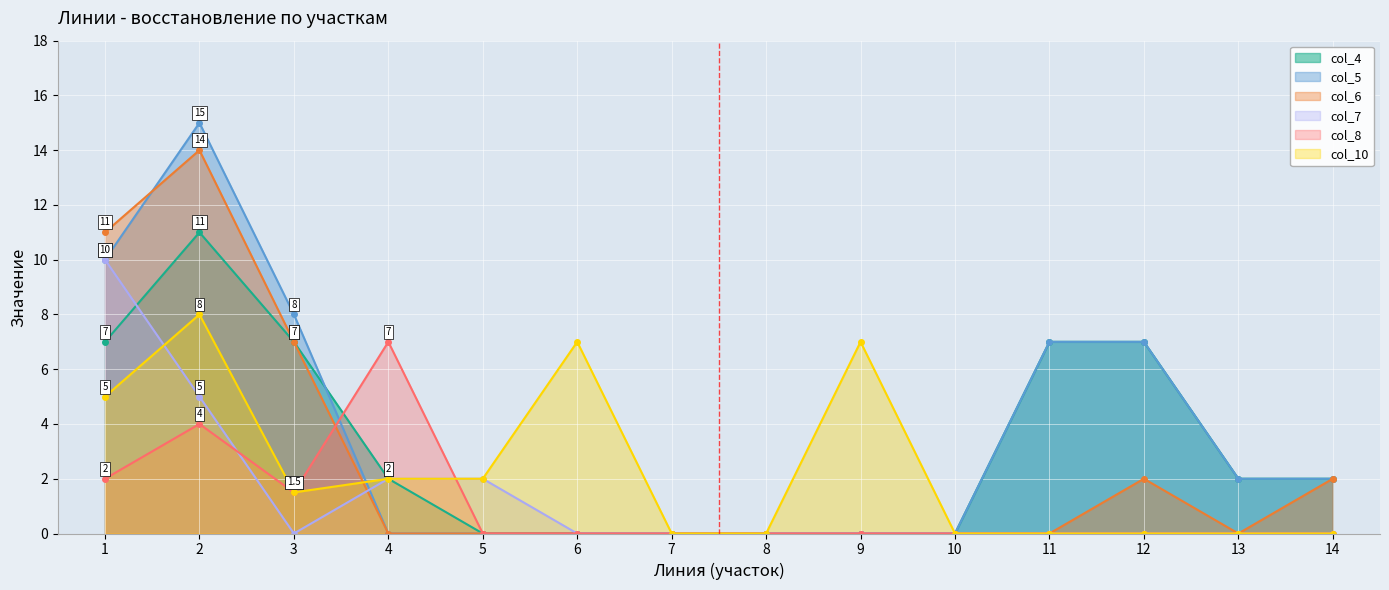

At which category does col_4 reach its first local peak?

2